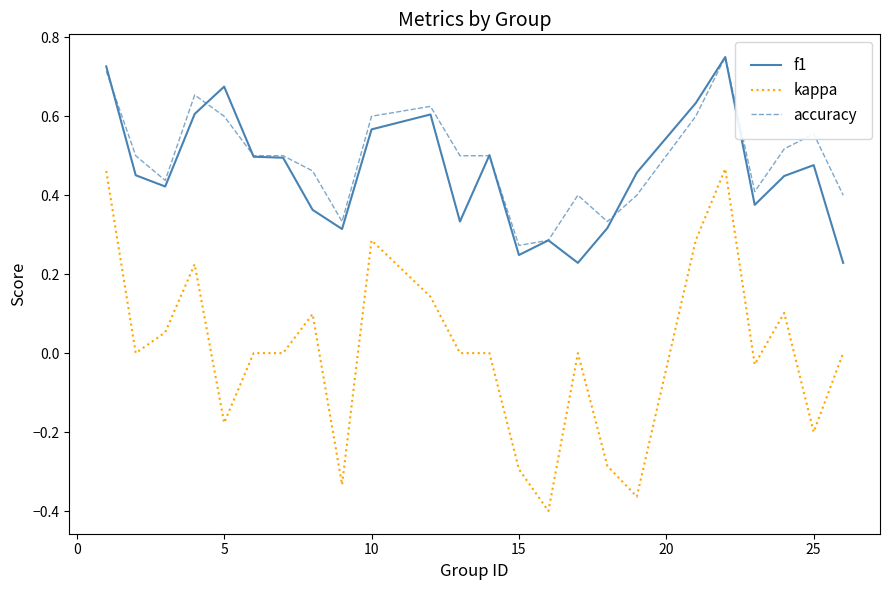

True or false: accuracy and kappa cross at least once.

False